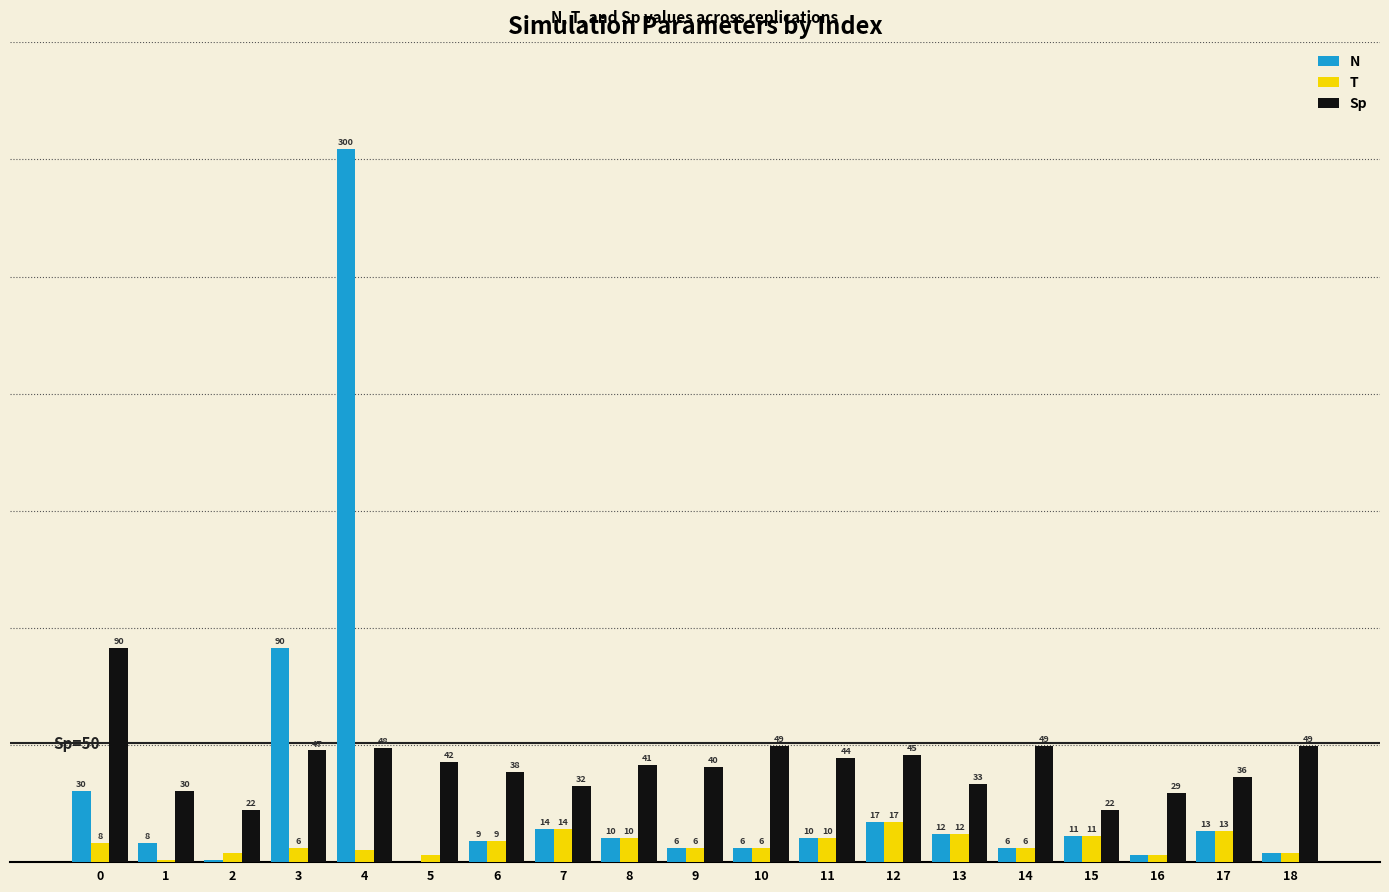

Between 15 and 17, which series saw the biggest shift?

Sp